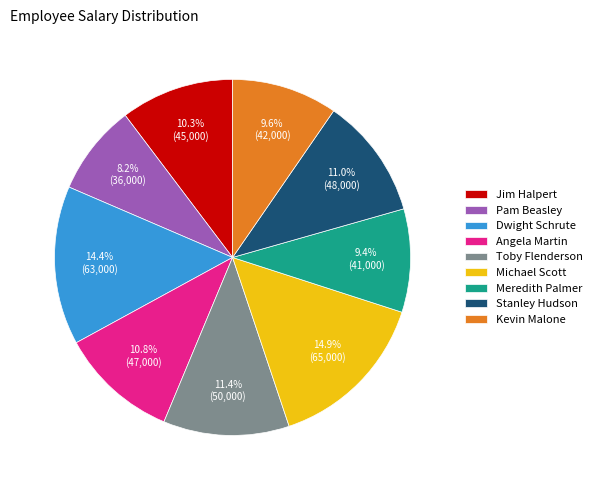

To the nearest percent, what percentage of the pie is Dwight Schrute?

14%